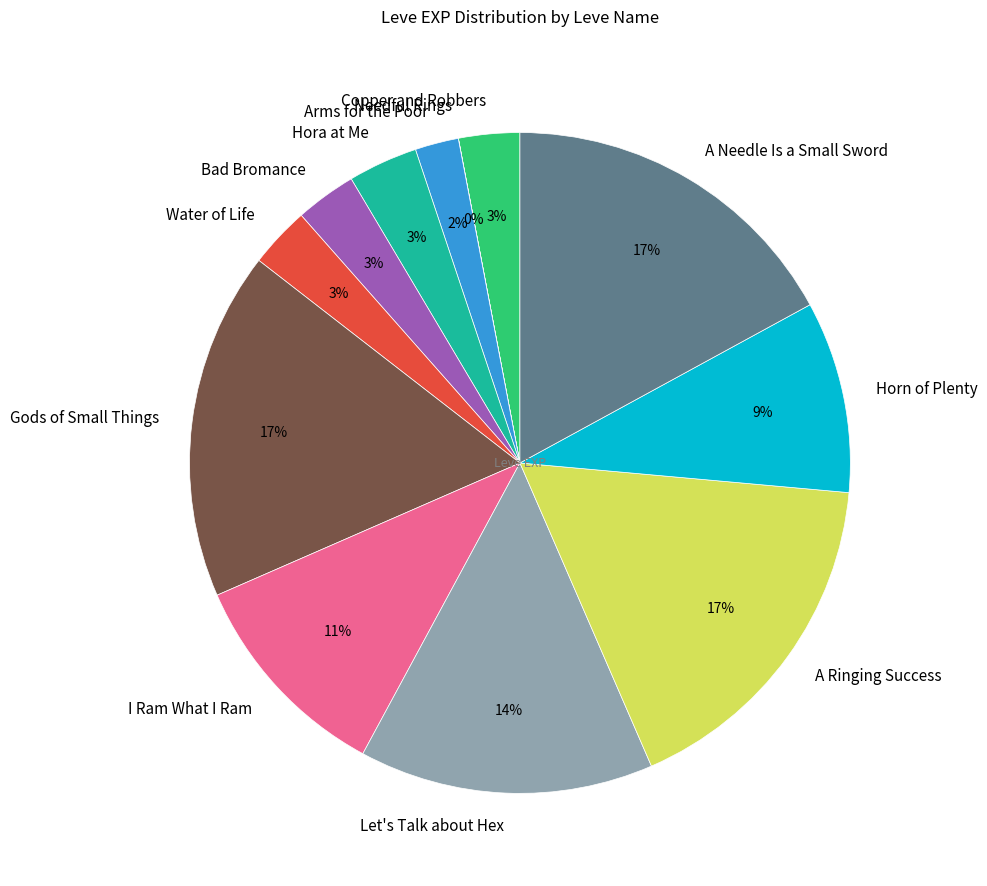

Is the sum of Arms for the Poor and Hora at Me greater than half?

No